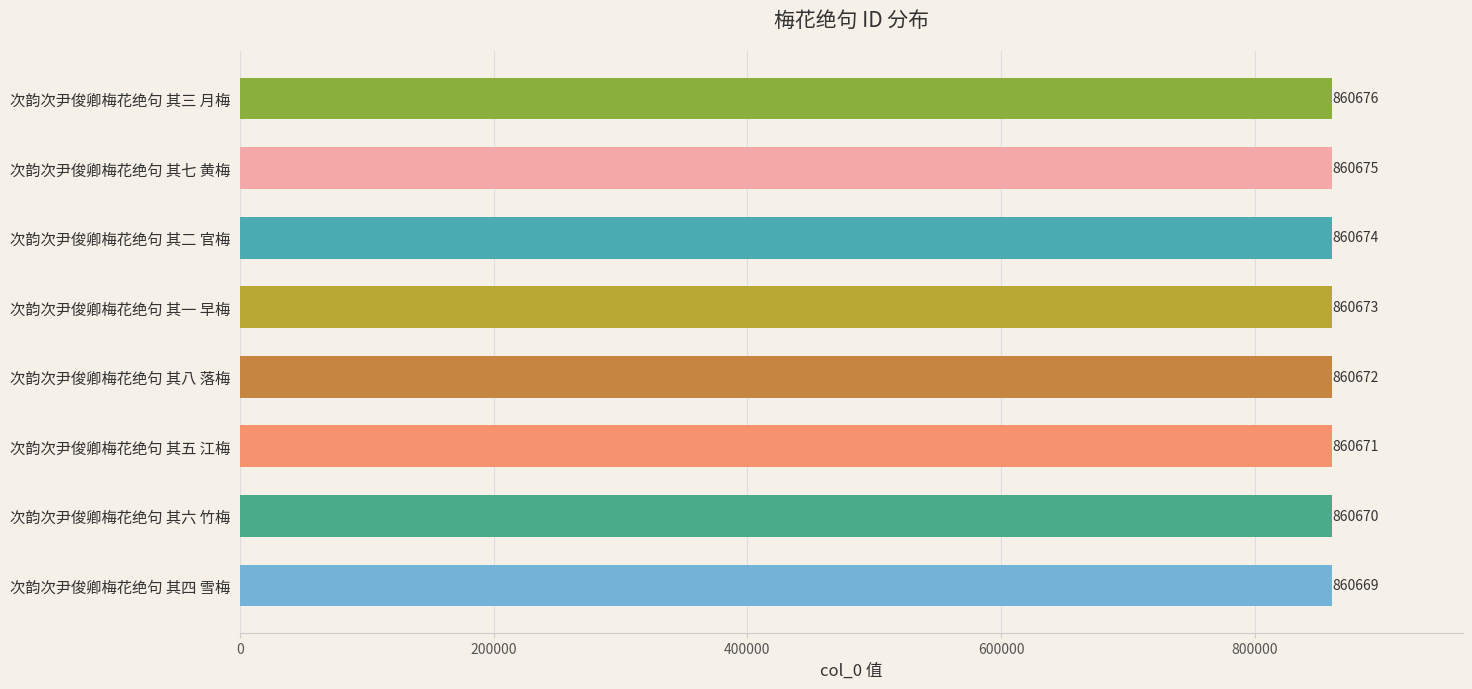

Reading top to bottom, transcribe all the data shown in this chart.

次韵次尹俊卿梅花绝句 其三 月梅=860676	次韵次尹俊卿梅花绝句 其七 黄梅=860675	次韵次尹俊卿梅花绝句 其二 官梅=860674	次韵次尹俊卿梅花绝句 其一 早梅=860673	次韵次尹俊卿梅花绝句 其八 落梅=860672	次韵次尹俊卿梅花绝句 其五 江梅=860671	次韵次尹俊卿梅花绝句 其六 竹梅=860670	次韵次尹俊卿梅花绝句 其四 雪梅=860669